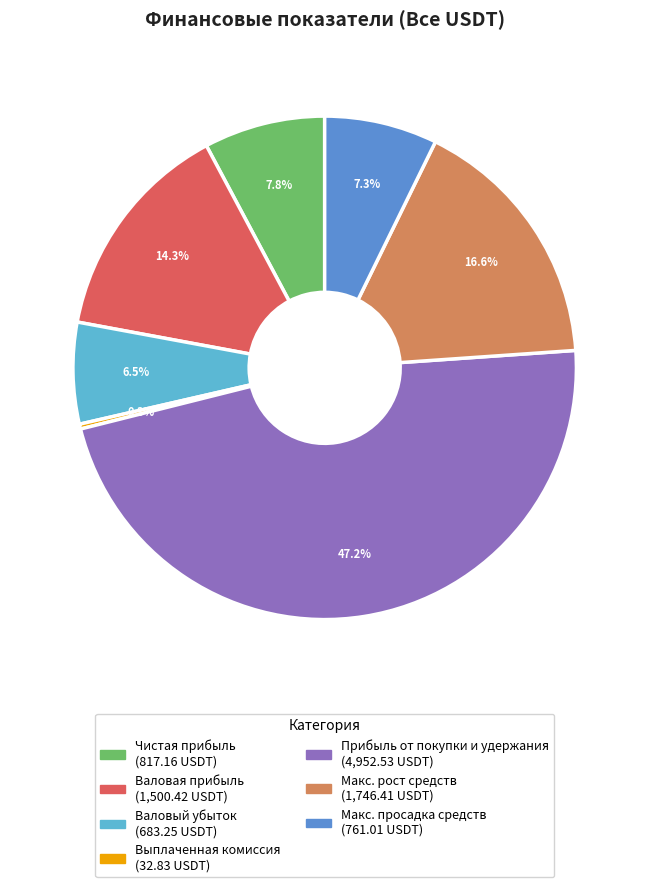

To the nearest percent, what is the difference between the largest and smallest slice percentages?

47%